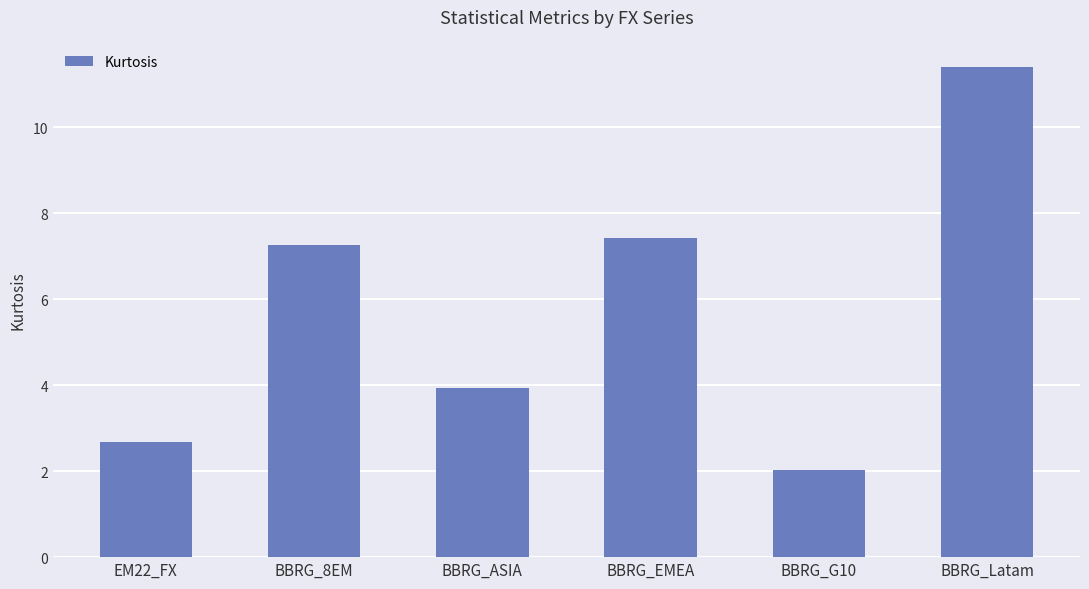

What is the average value?

5.8